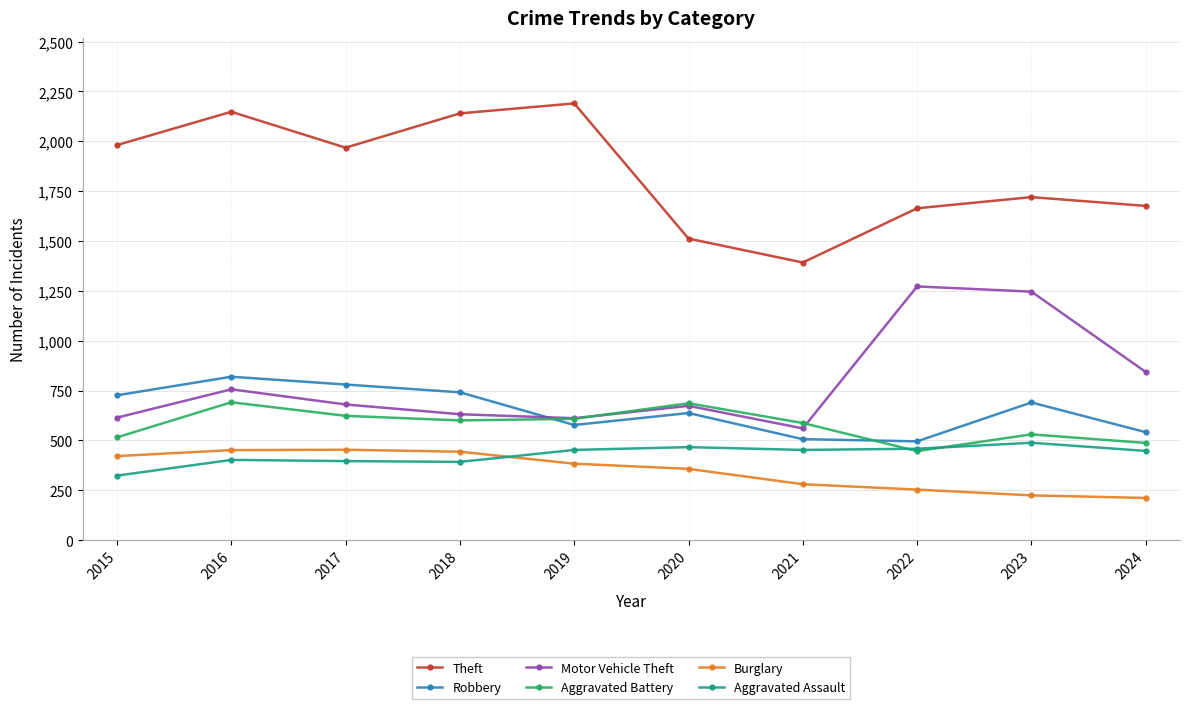

Which series has the largest total across all categories?

Theft